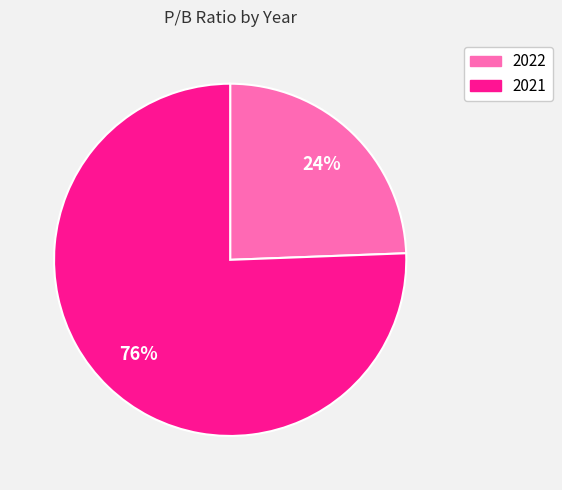

The 2022 slice represents 24% of the pie. True or false?

True